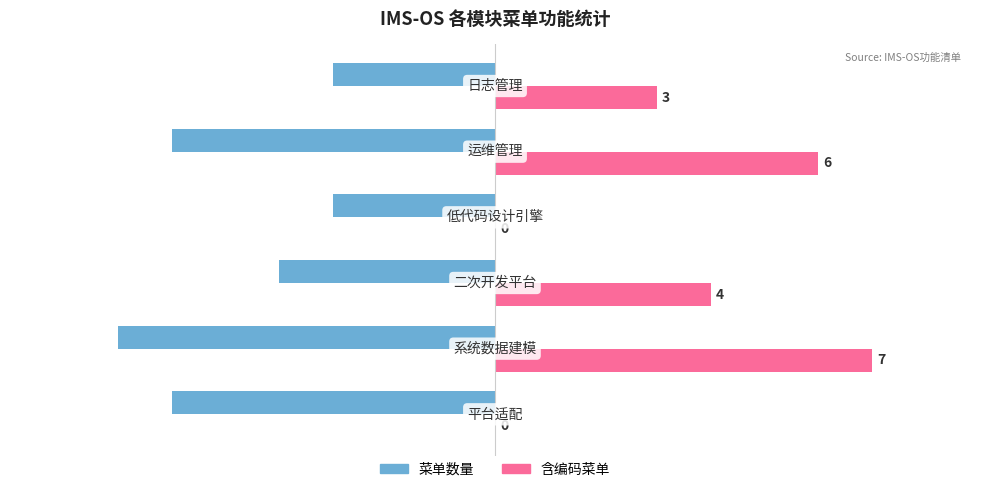

How many 菜单数量 values are between -6 and -3?

5